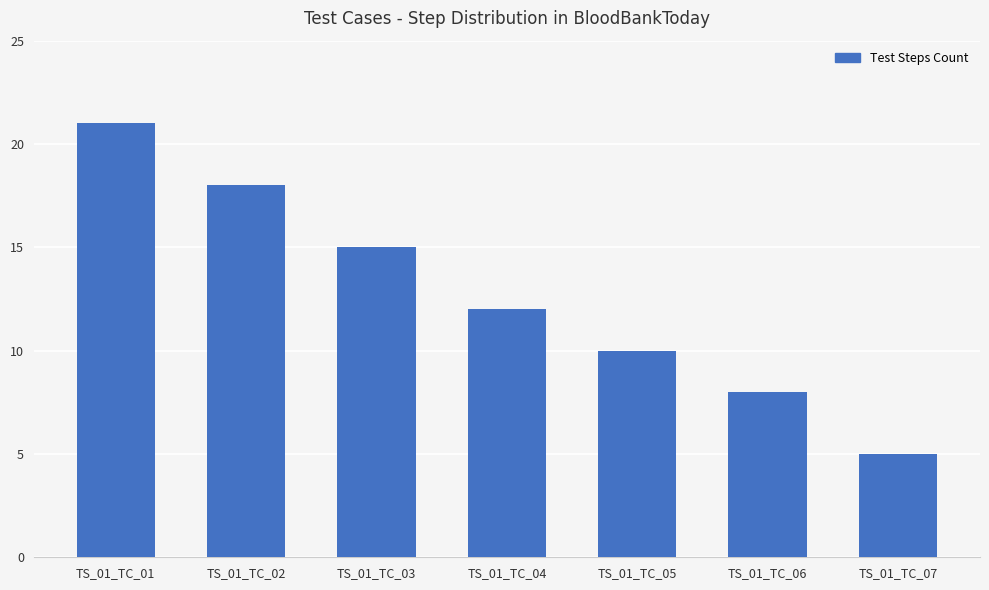

What is the value of the 2nd bar from the left?

18